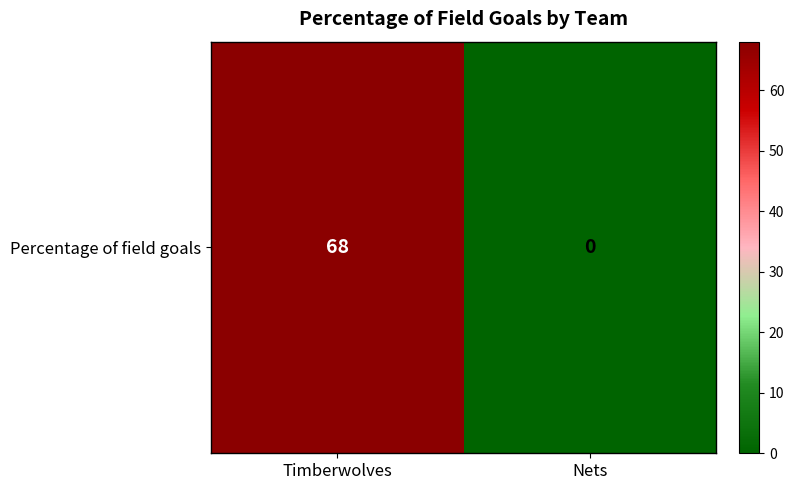

Is it true that the value at Timberwolves is 28?

False